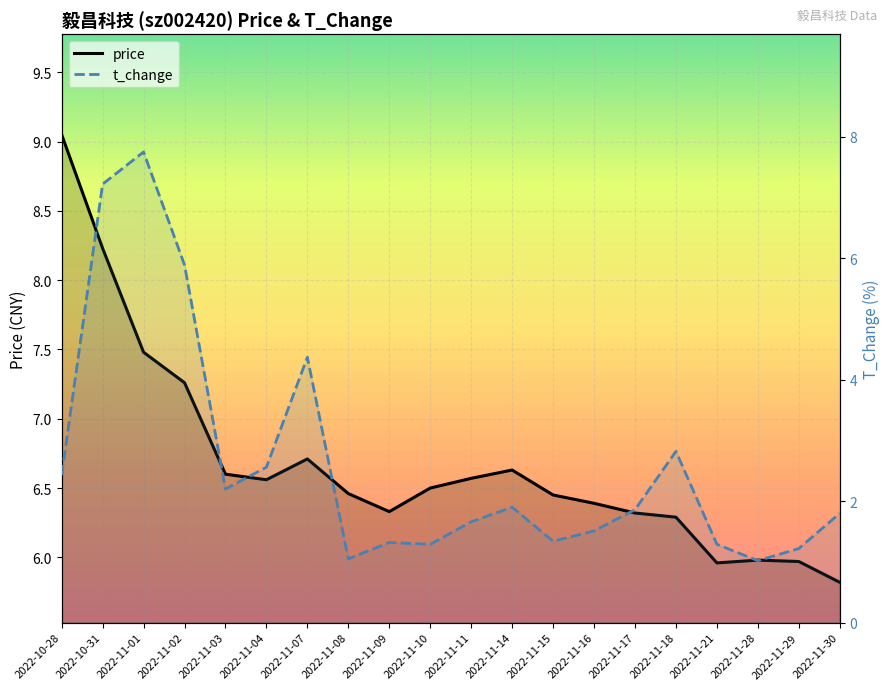

How many values in the price series exceed 6?

16